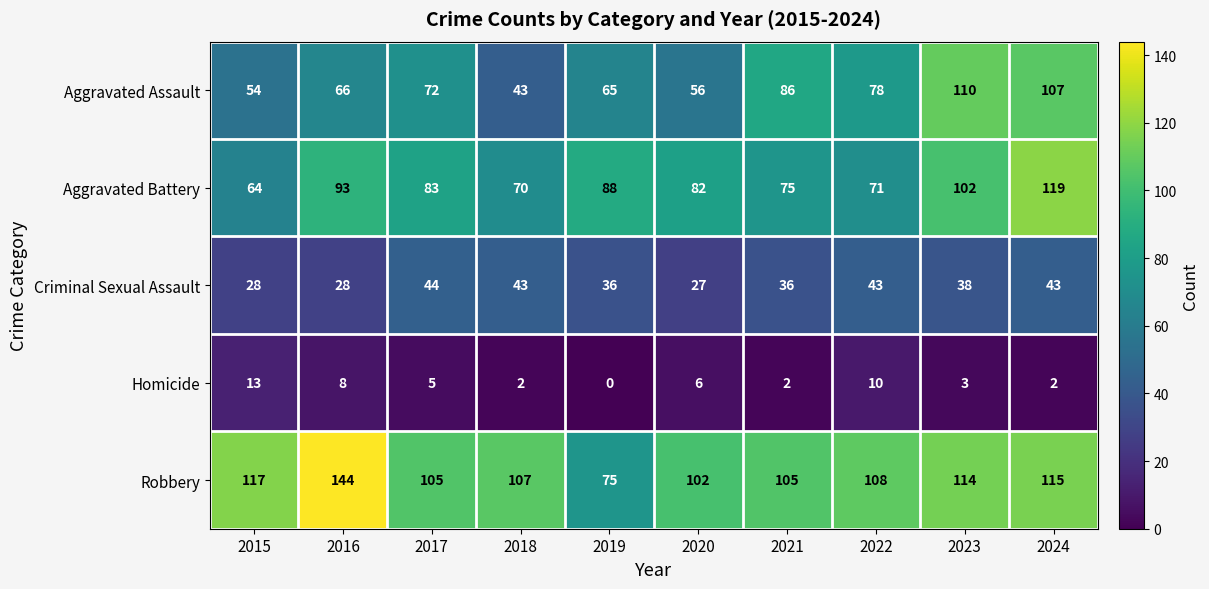

What value does the Aggravated Battery series have at 2024, to the nearest 5?

120